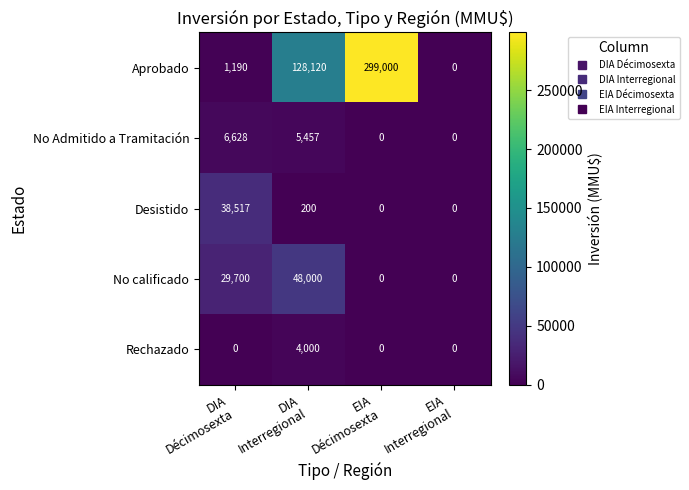

Which series has the widest spread of values?

Aprobado